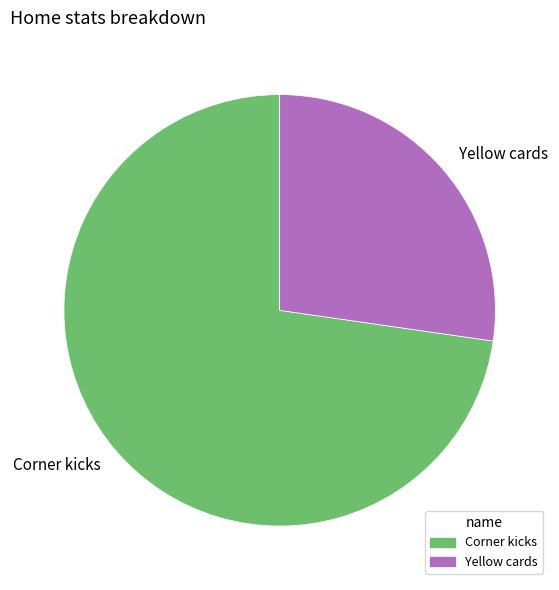

The Corner kicks slice represents 73% of the pie. True or false?

True